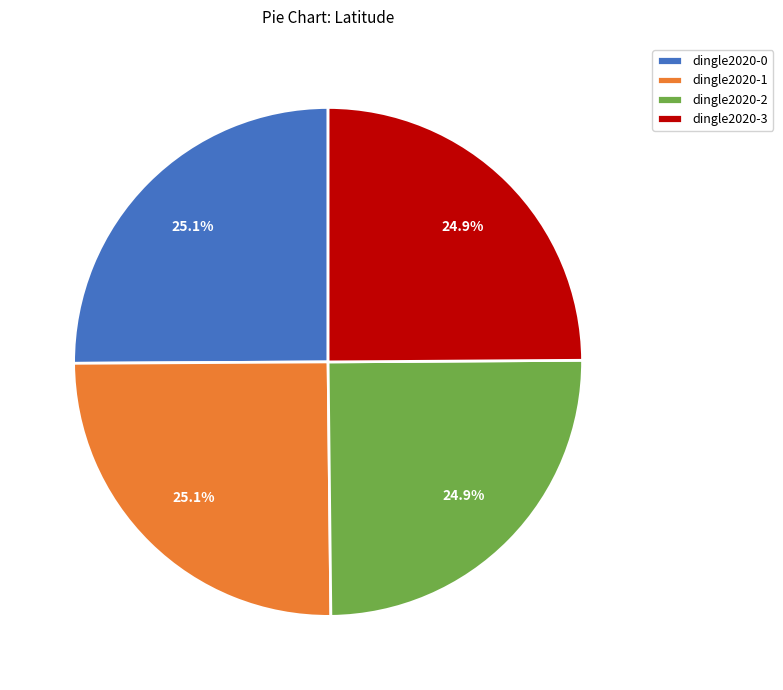

Is there a majority slice in this chart?

No